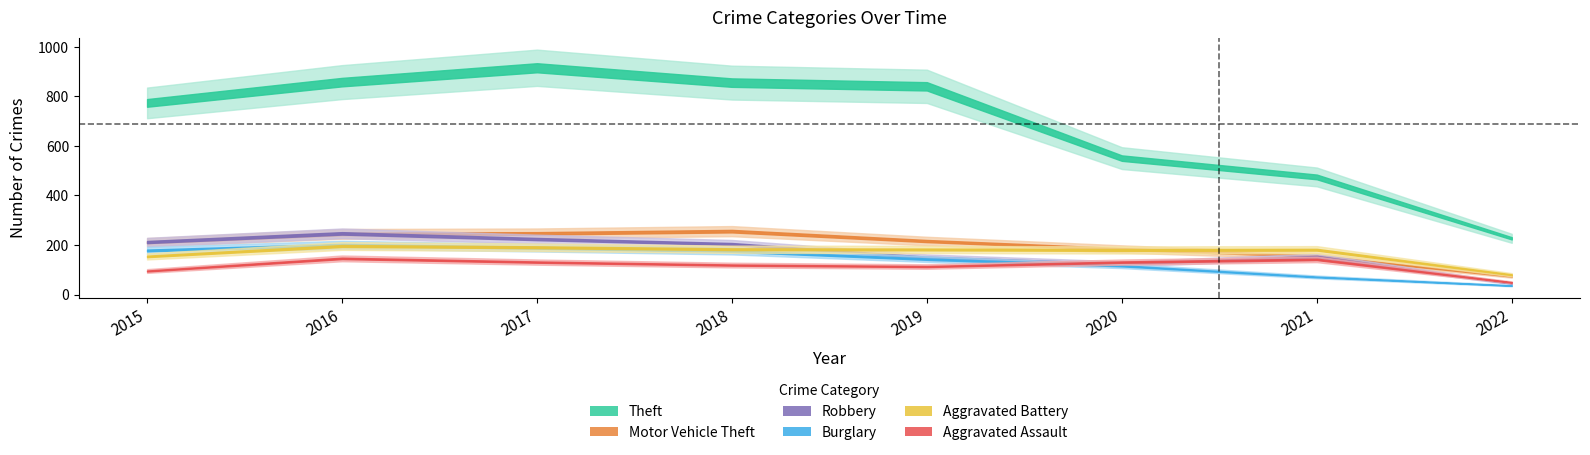

How many lines are shown in the chart?

6